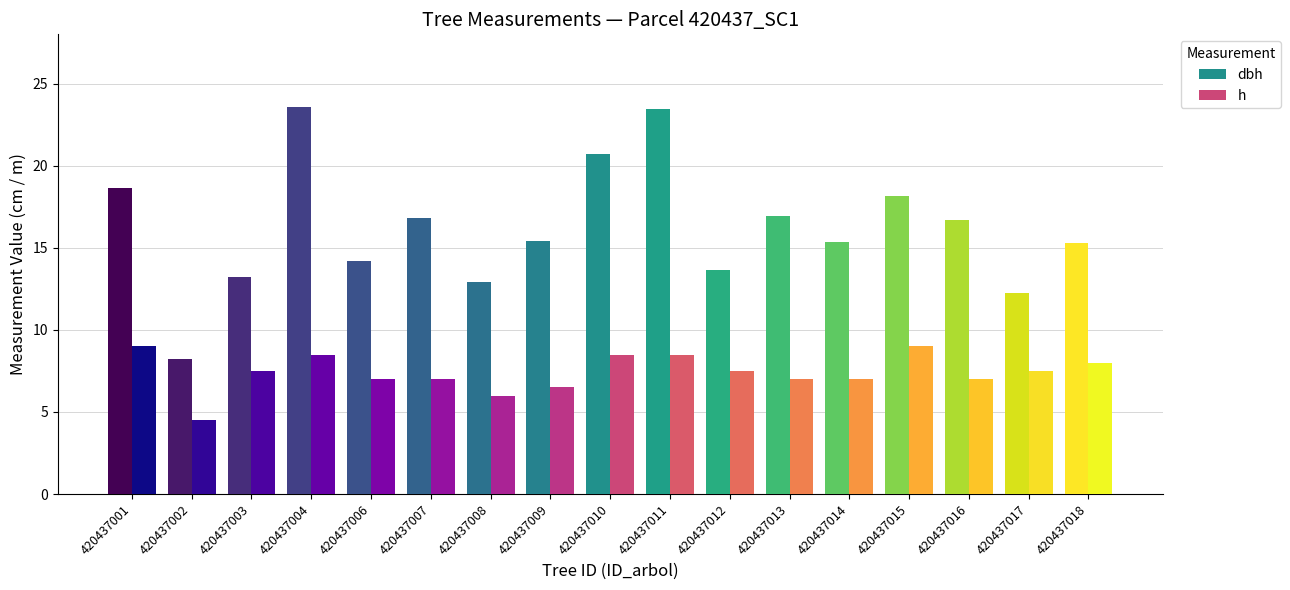

What value does the h series have at 420437008?

6.0